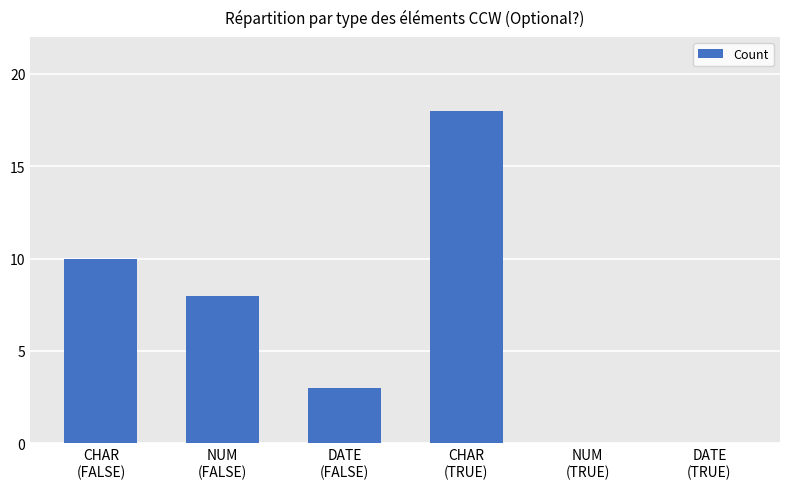

What is the maximum value shown in the chart?

18